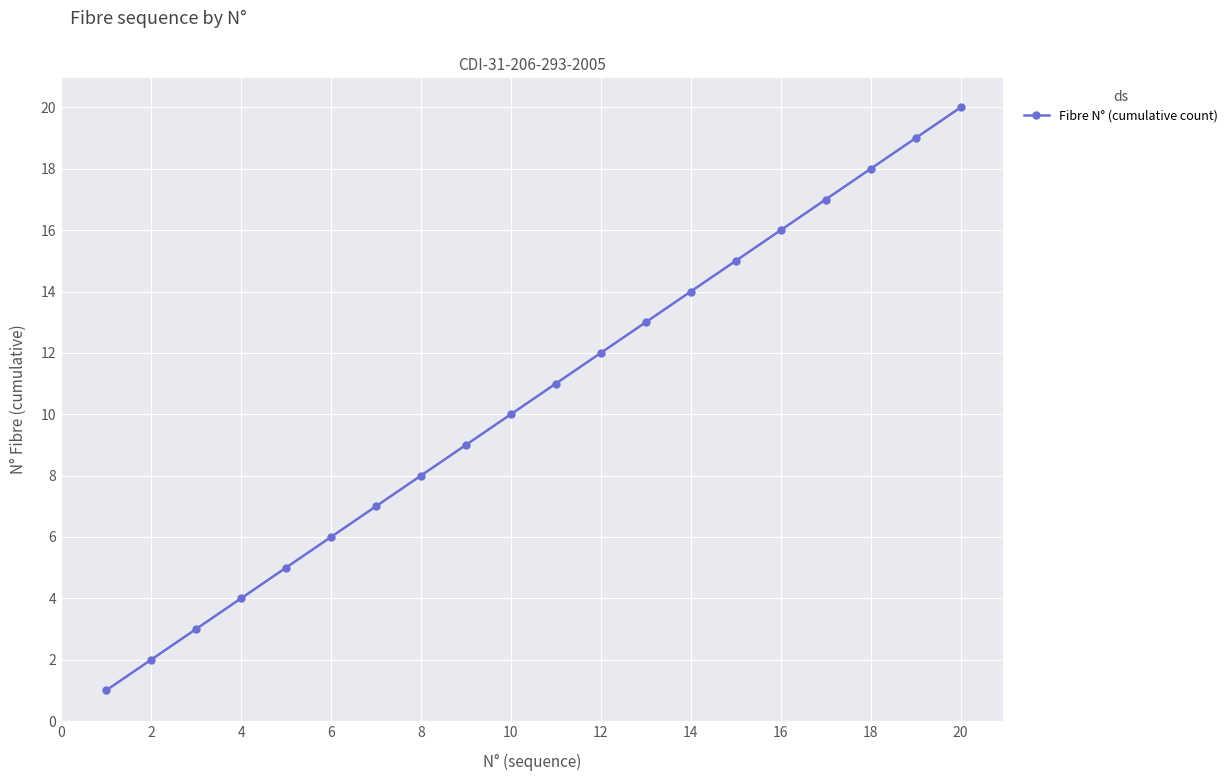

True or false: the data has more than 2 interior local peaks.

False